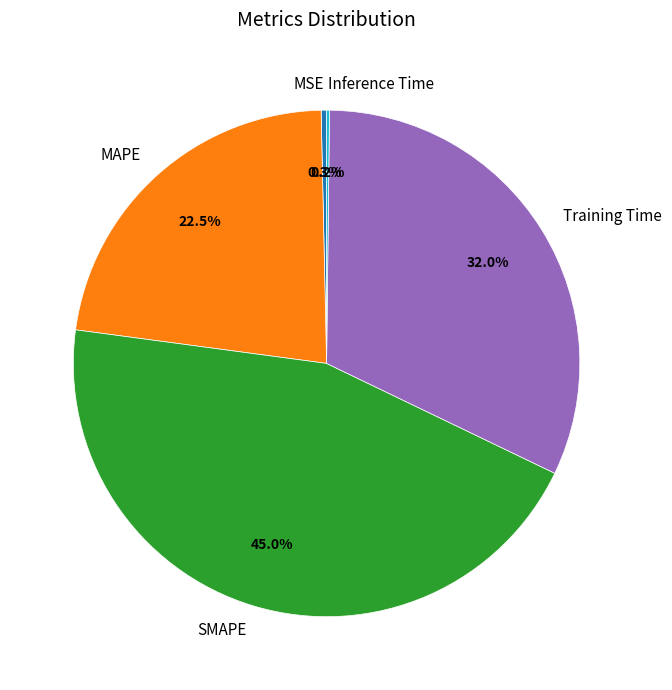

Is there a majority slice in this chart?

No